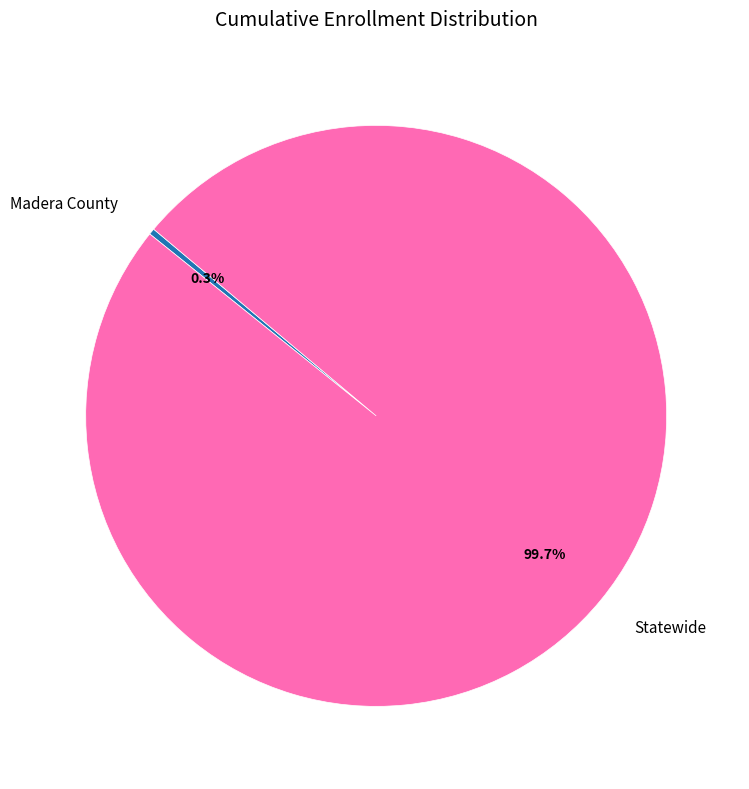

Is it true that Statewide is 100% of the pie?

True